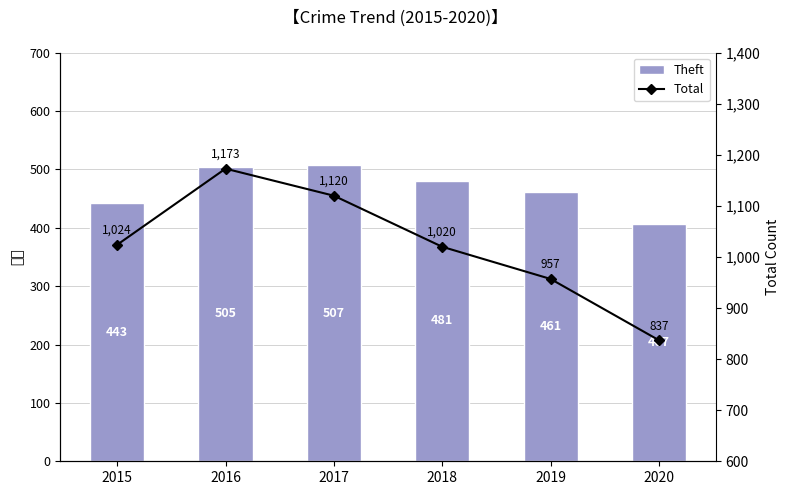

Rank the series by their average value, from lowest to highest.

Theft, Total